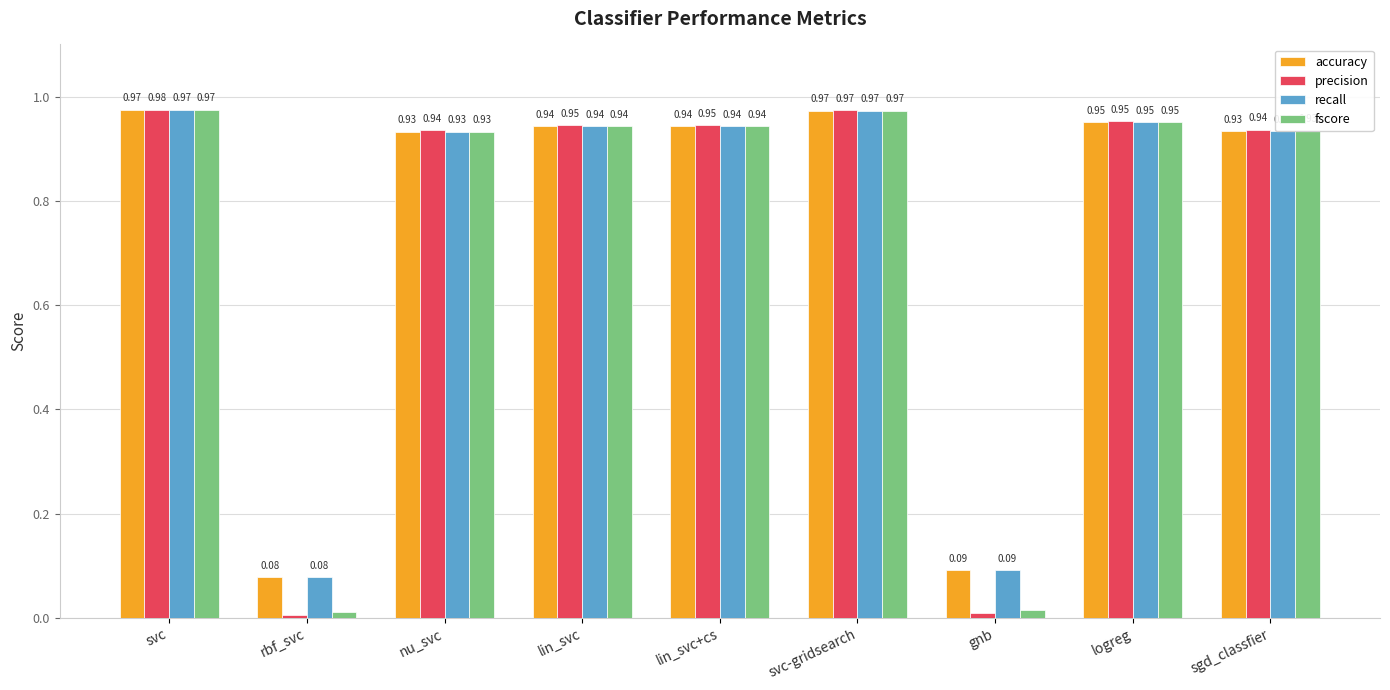

What is the total value across all series at lin_svc?

3.8